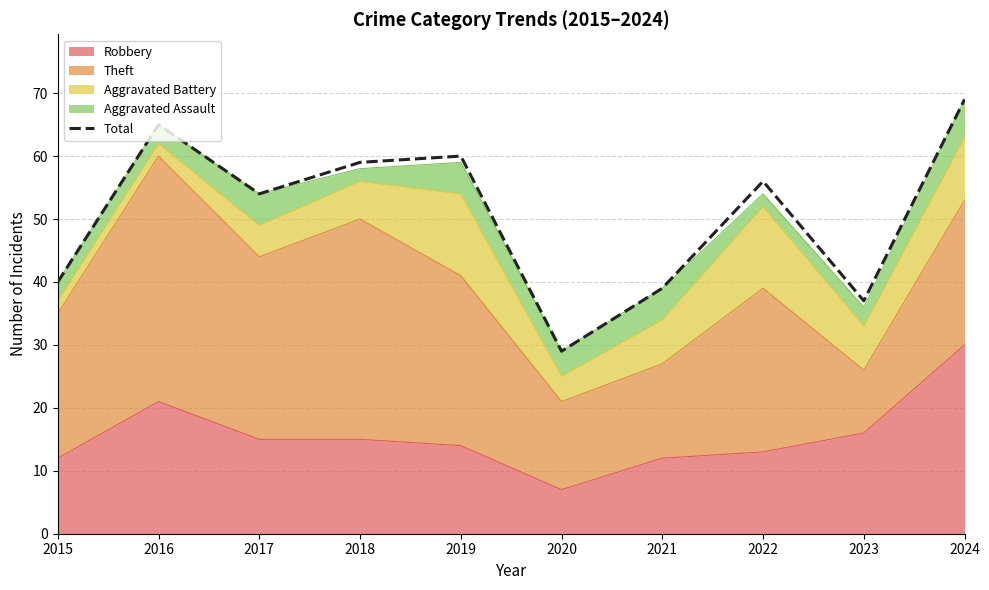

What is the sum of all values?

508